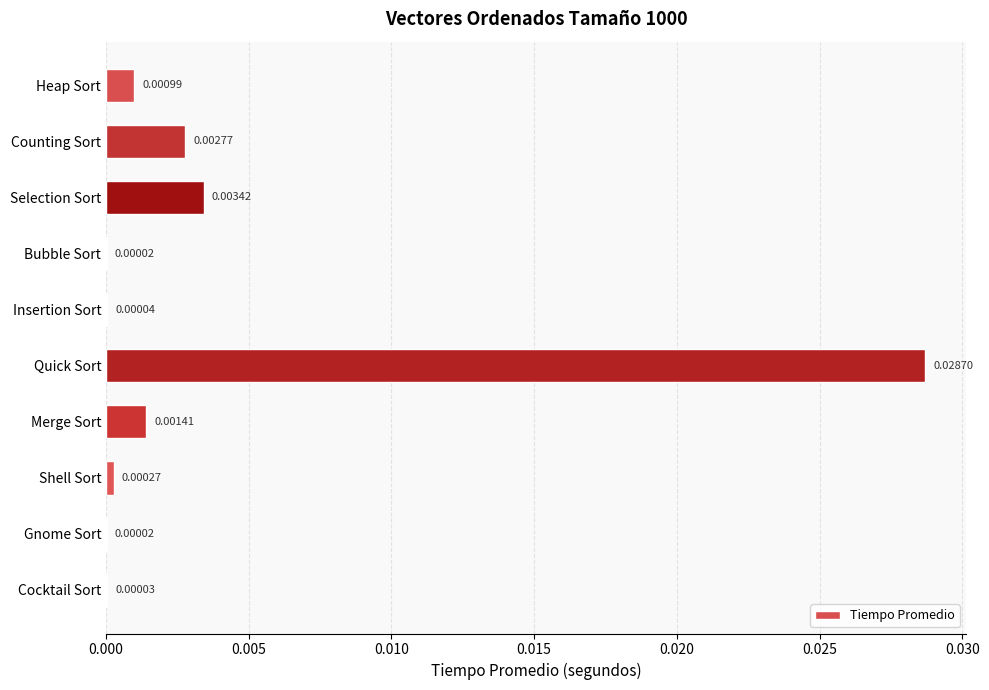

Which has a higher value, Merge Sort or Shell Sort?

Merge Sort